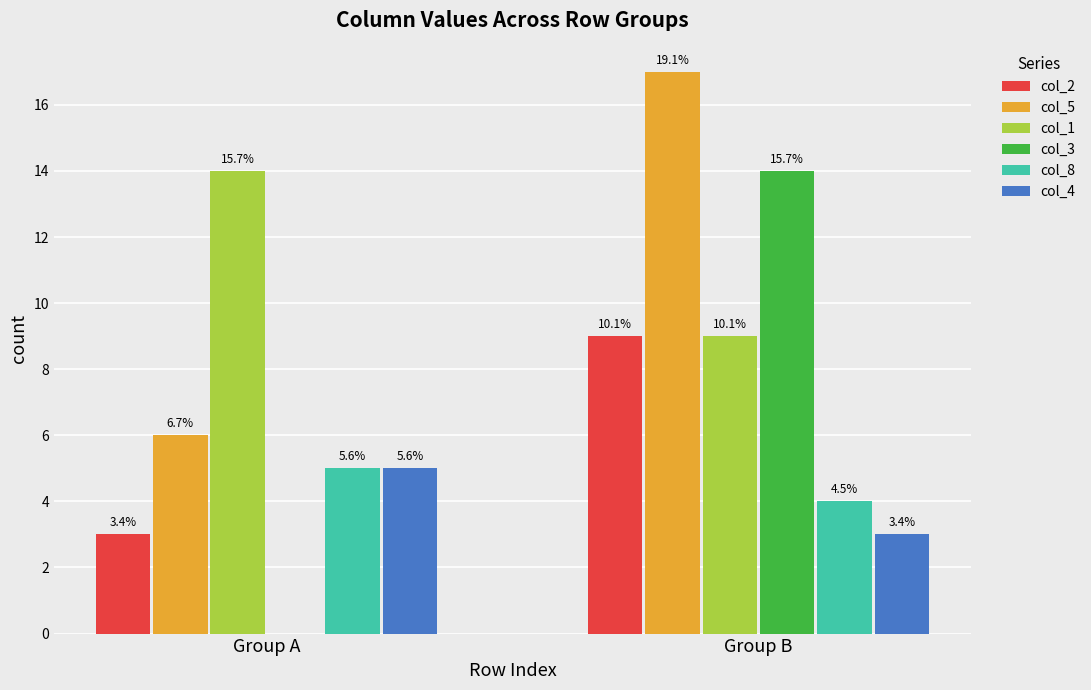

What are all the series names shown in the legend?

col_2, col_5, col_1, col_3, col_8, col_4